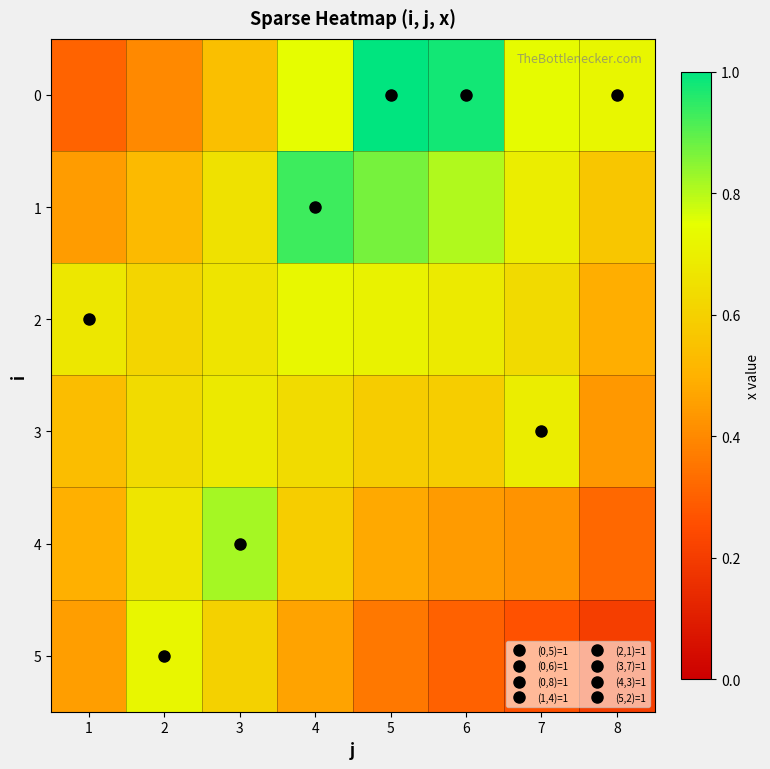

What is the spread (max minus min) of values at 2?

0.3